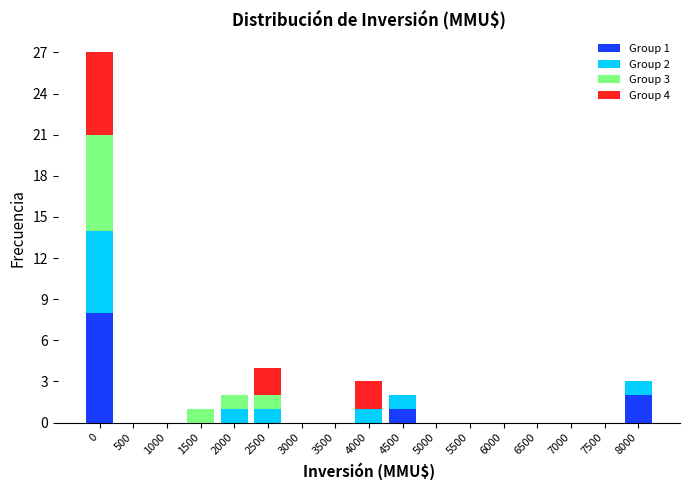

The value of Group 1 at 3500 is 3. True or false?

False